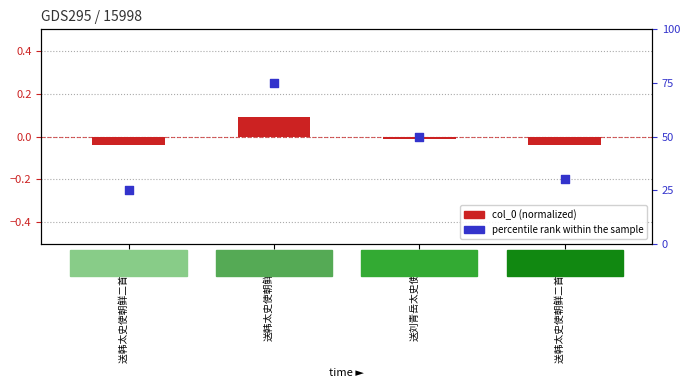

What are all the series names shown in the legend?

col_0 (normalized), percentile rank within the sample